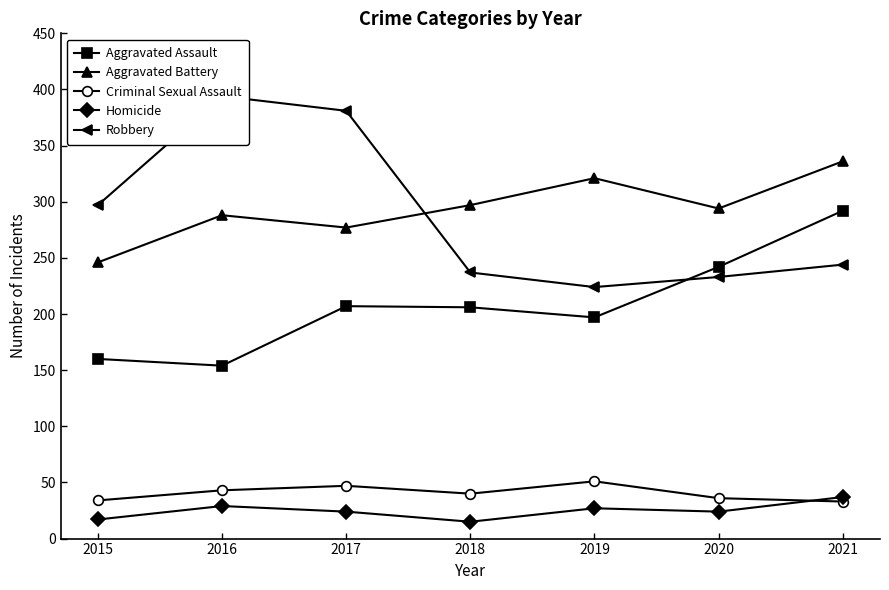

True or false: Robbery has a value of 394 at 2016.

True